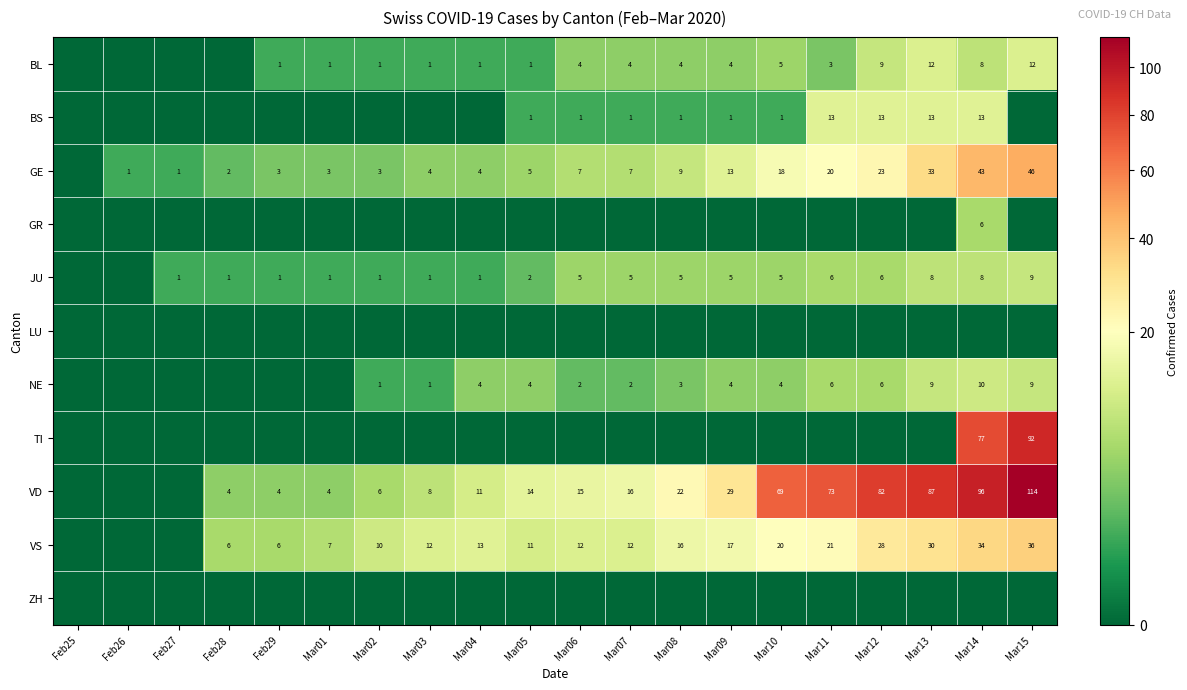

What is the difference between the VD values at Mar03 and Feb28?

4